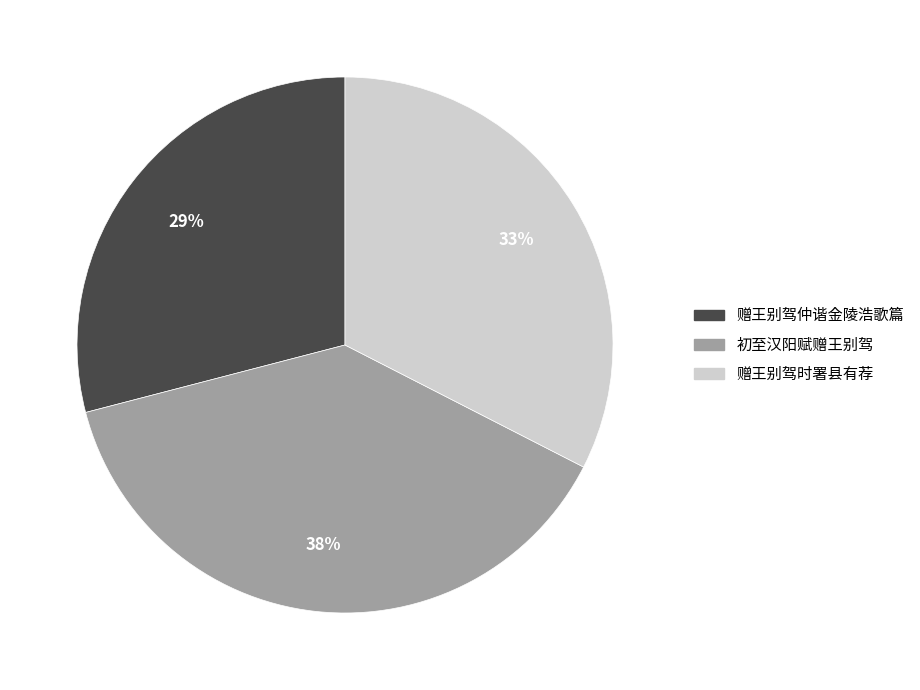

Which slice is the largest?

初至汉阳赋赠王别驾